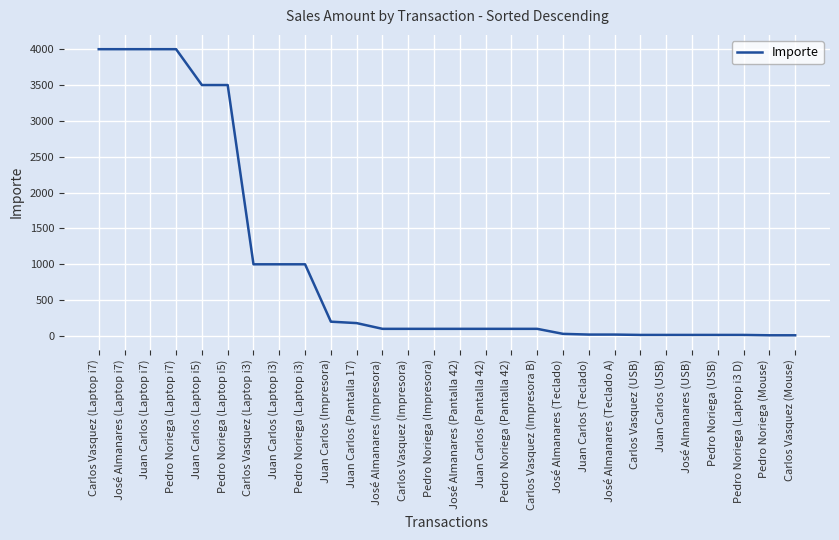

The value at Juan Carlos (Laptop i5) is 2204. True or false?

False